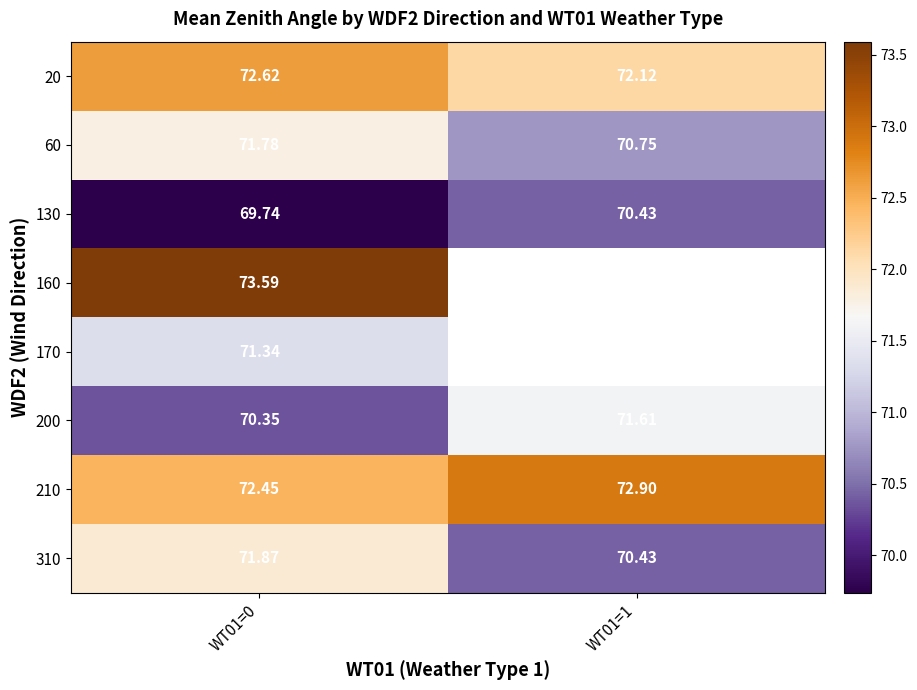

How many values in the 130 series are below 70?

1